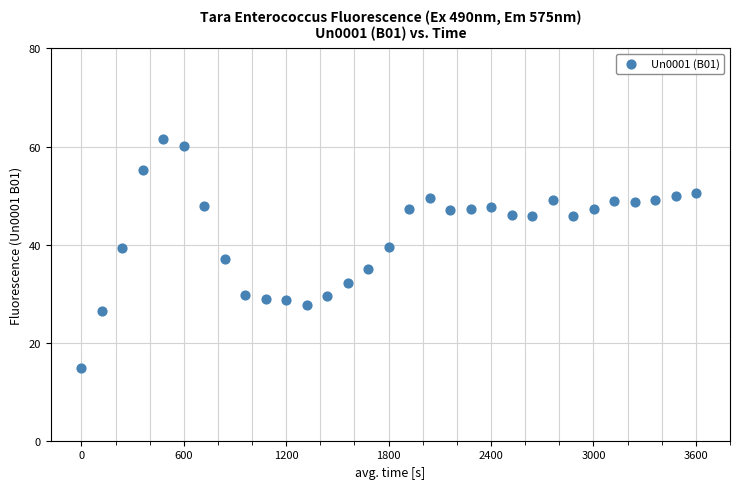

What is the range of X values (max minus min)?

3601.5